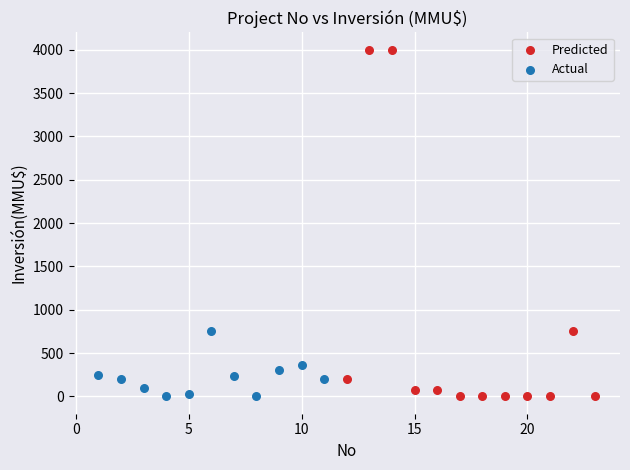

What are all the series names shown in the legend?

Predicted, Actual